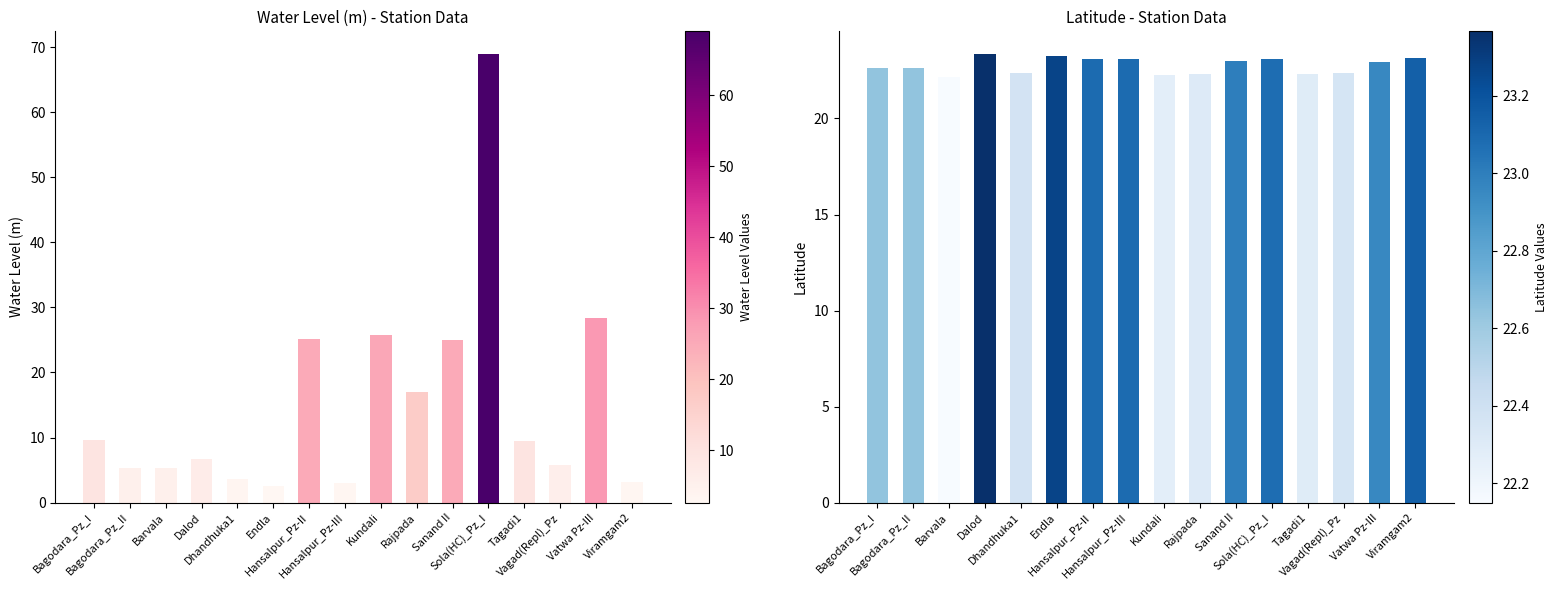

Reading left to right, list all the values displayed in this chart.

water_level (in m): Bagodara_Pz_I=9.6	Bagodara_Pz_II=5.3	Barvala=5.4	Dalod=6.7	Dhandhuka1=3.6	Endla=2.6	Hansalpur_Pz-II=25.1	Hansalpur_Pz-III=3.0	Kundali=25.7	Rajpada=17.1	Sanand II=25.1	Sola(HC)_Pz_I=69.0	Tagadi1=9.5	Vagad(Repl)_Pz=5.8	Vatwa Pz-III=28.4	Viramgam2=3.2
lat: Bagodara_Pz_I=22.6	Bagodara_Pz_II=22.6	Barvala=22.1	Dalod=23.4	Dhandhuka1=22.4	Endla=23.3	Hansalpur_Pz-II=23.1	Hansalpur_Pz-III=23.1	Kundali=22.3	Rajpada=22.3	Sanand II=23.0	Sola(HC)_Pz_I=23.1	Tagadi1=22.3	Vagad(Repl)_Pz=22.4	Vatwa Pz-III=23.0	Viramgam2=23.1